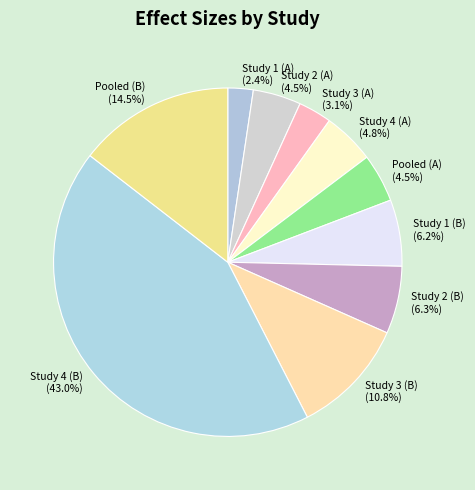

Does any single category account for the majority?

No